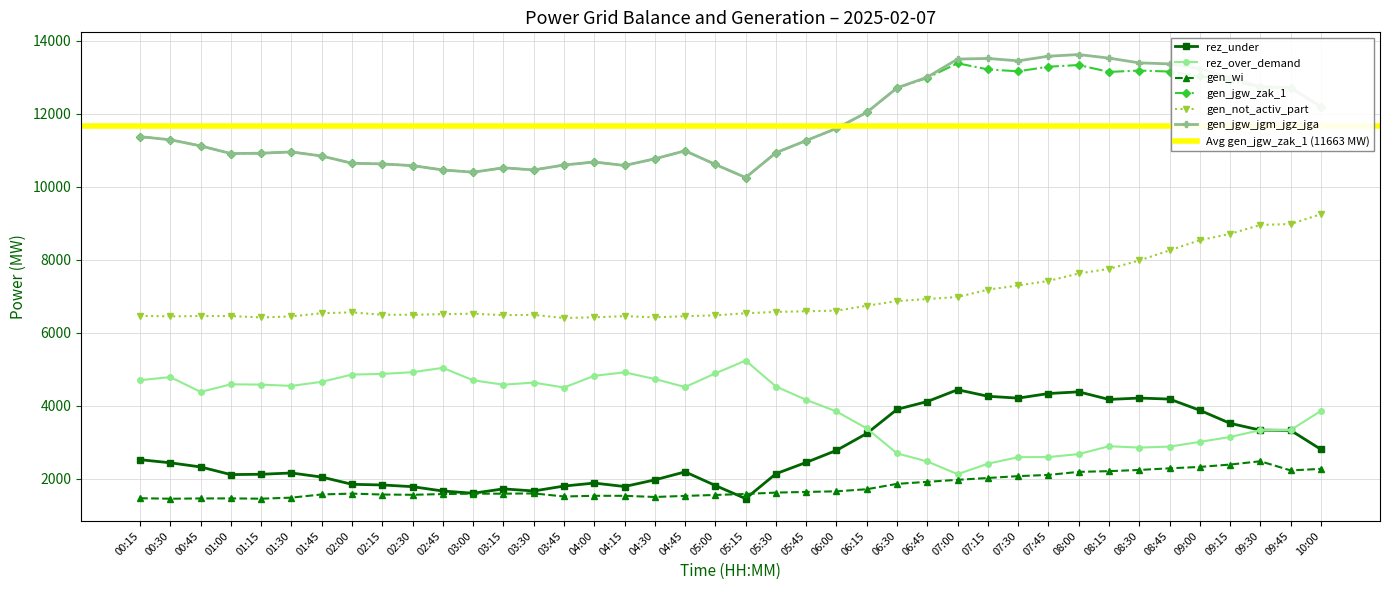

The value of rez_under at 04:15 is 2332. True or false?

False